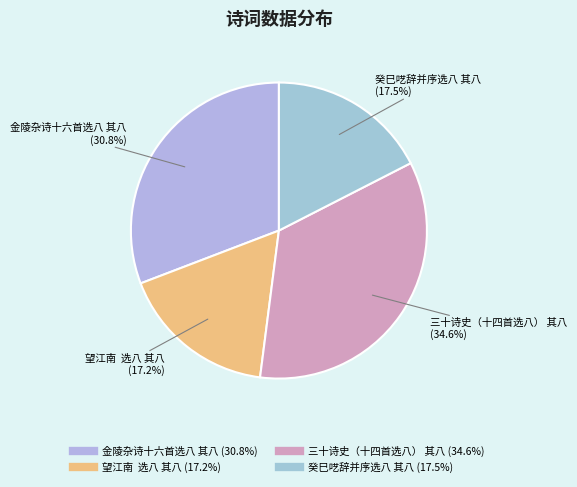

What is the largest slice in the pie chart?

三十诗史（十四首选八） 其八